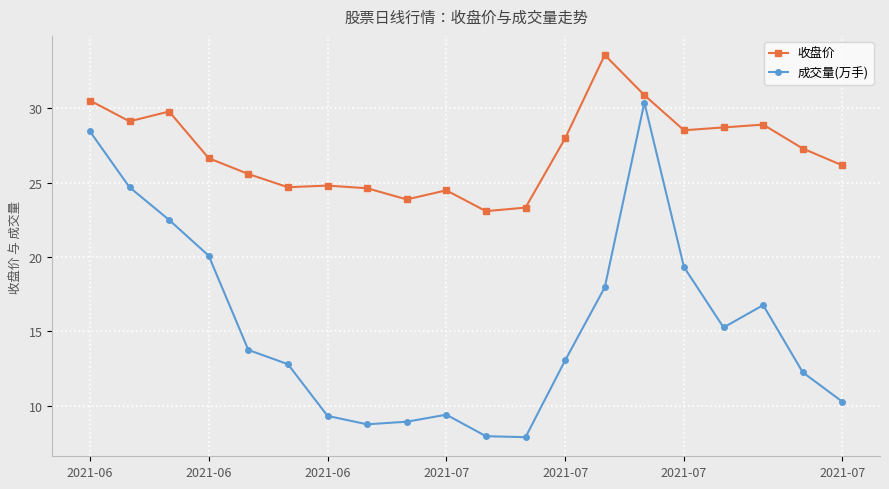

What is the difference between the second highest and minimum values in the 成交量(万手) series?

20.6